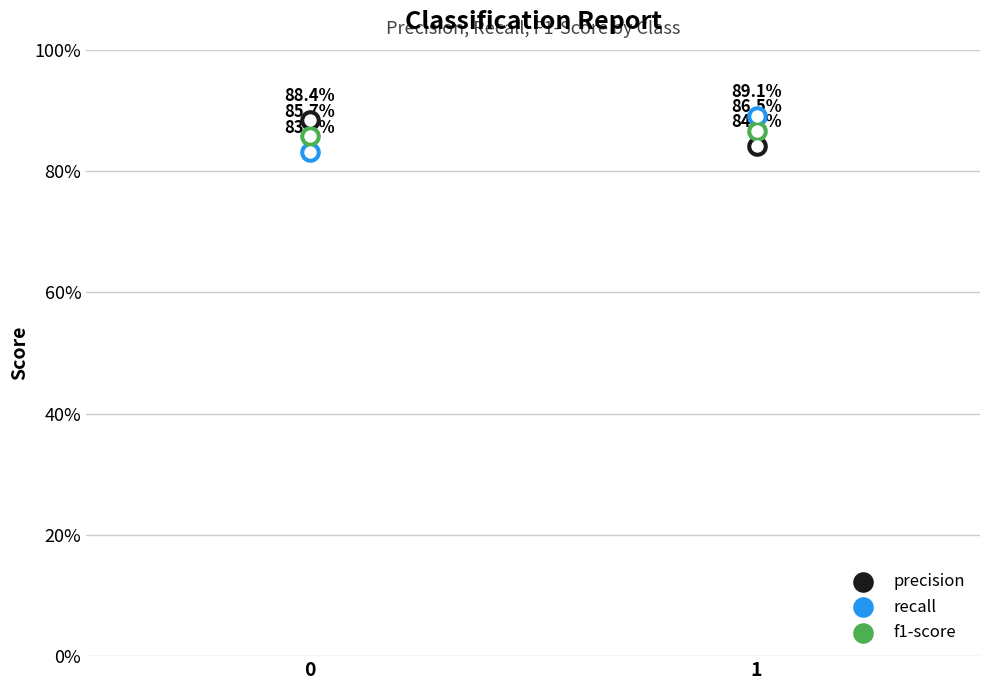

What is the total value across all series at 1?

2.6